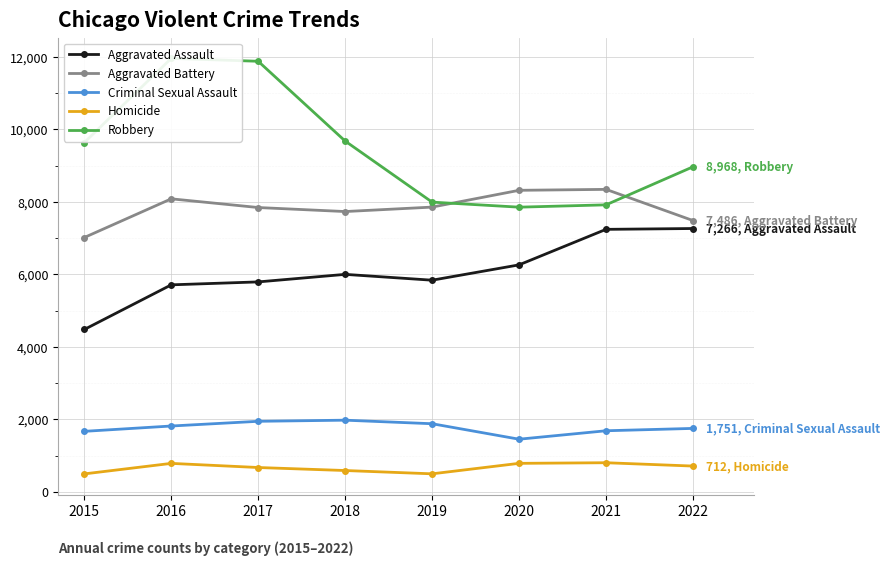

Where is Homicide nearest to the value 650?

2017